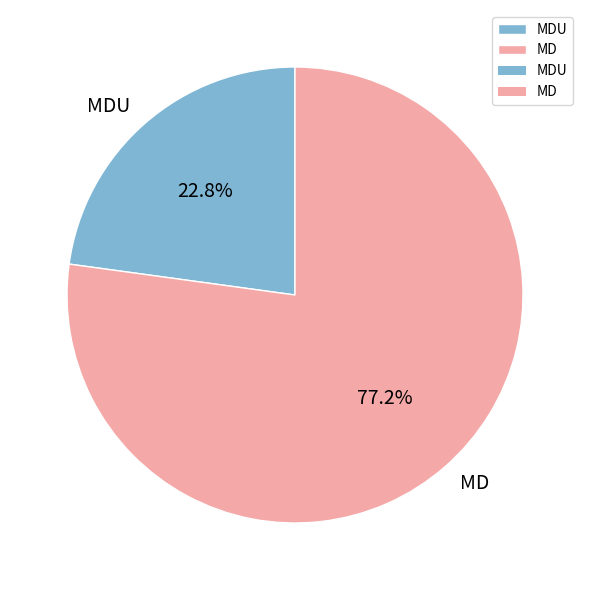

How many slices are in this pie chart?

2